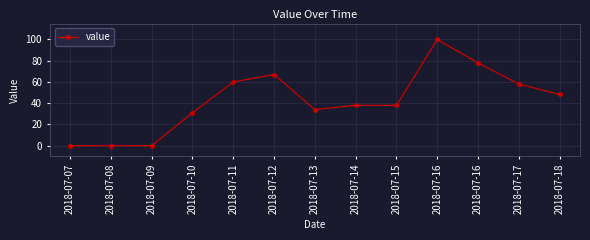

How many series are shown in this chart?

1